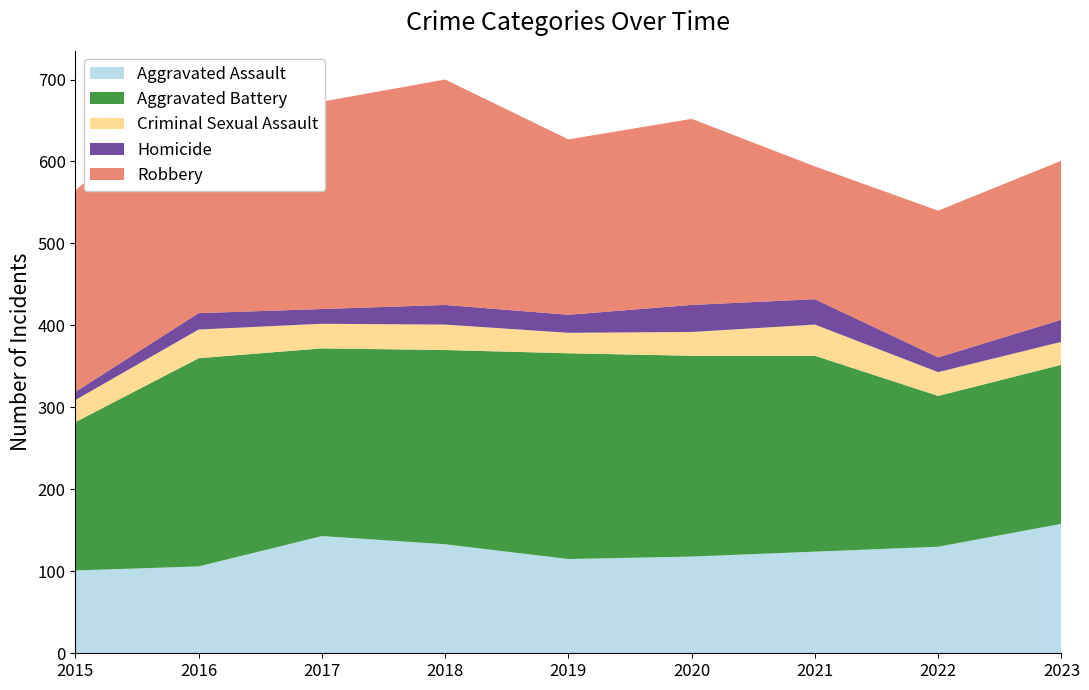

Reading left to right, transcribe all the data shown in this chart.

Aggravated Assault: 101	106	143	133	115	118	124	130	158
Aggravated Battery: 181	254	229	237	251	245	239	184	194
Criminal Sexual Assault: 27	35	30	31	25	29	38	29	28
Homicide: 10	20	18	24	22	33	31	18	27
Robbery: 246	273	253	275	214	227	162	179	194